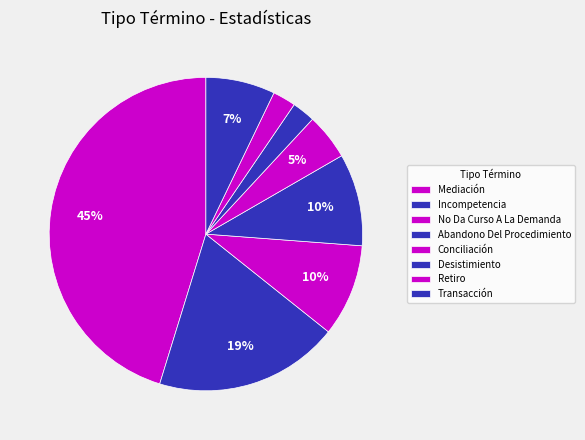

Which category has the smallest portion of the pie?

Retiro